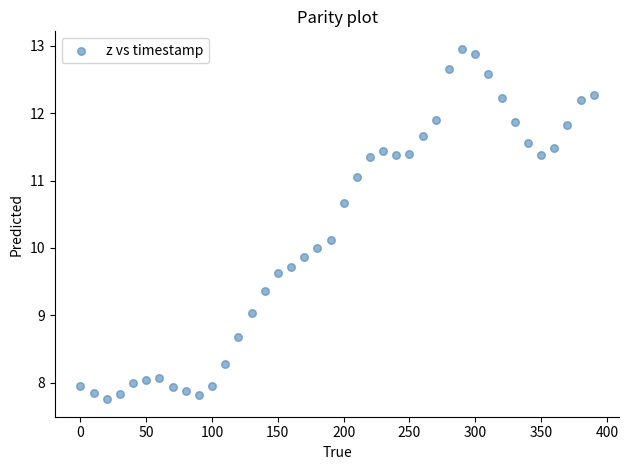

What is the range of X values (max minus min)?

390.0